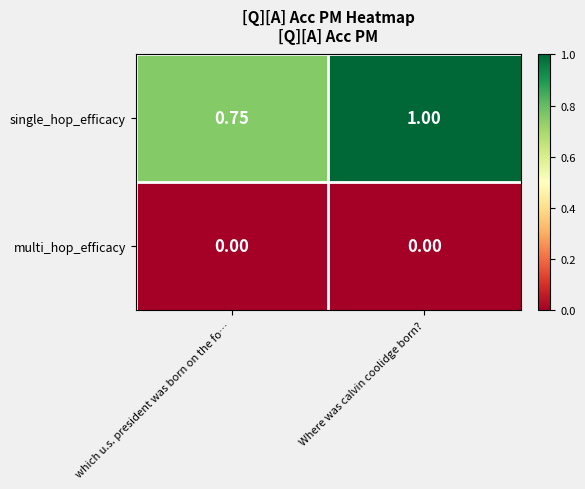

What is the greatest value displayed?

1.0